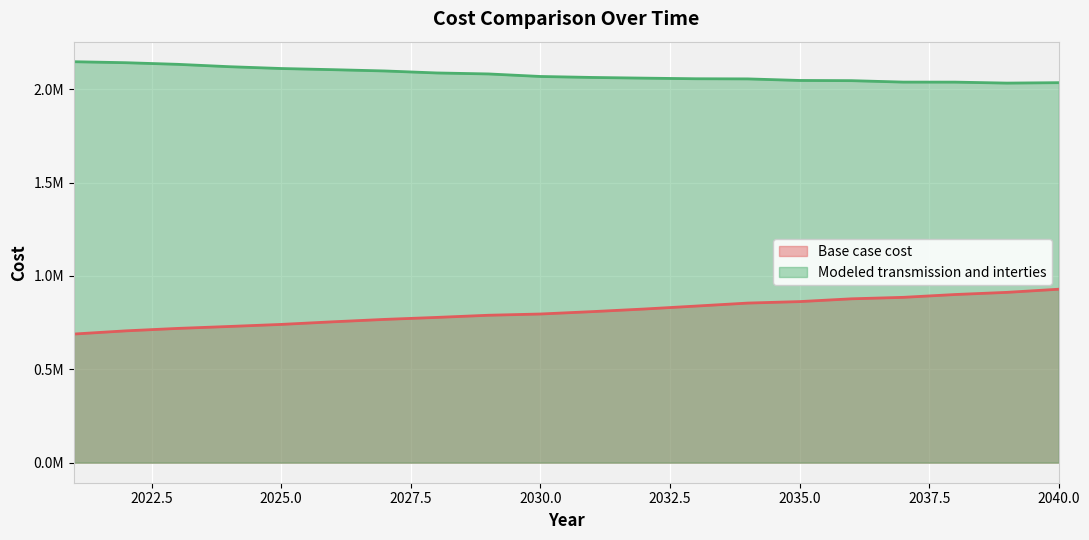

Between 2023 and 2024, which series saw the biggest shift?

Modeled transmission and interties